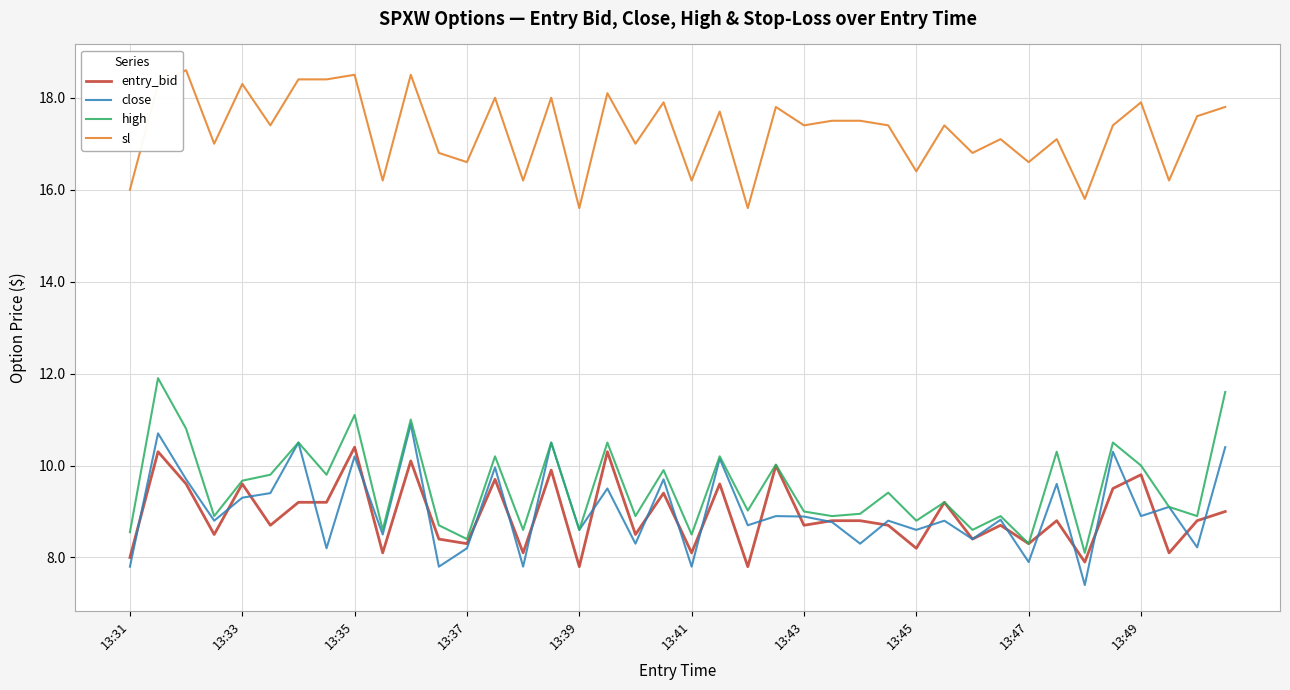

What are all the series names shown in the legend?

entry_bid, close, high, sl